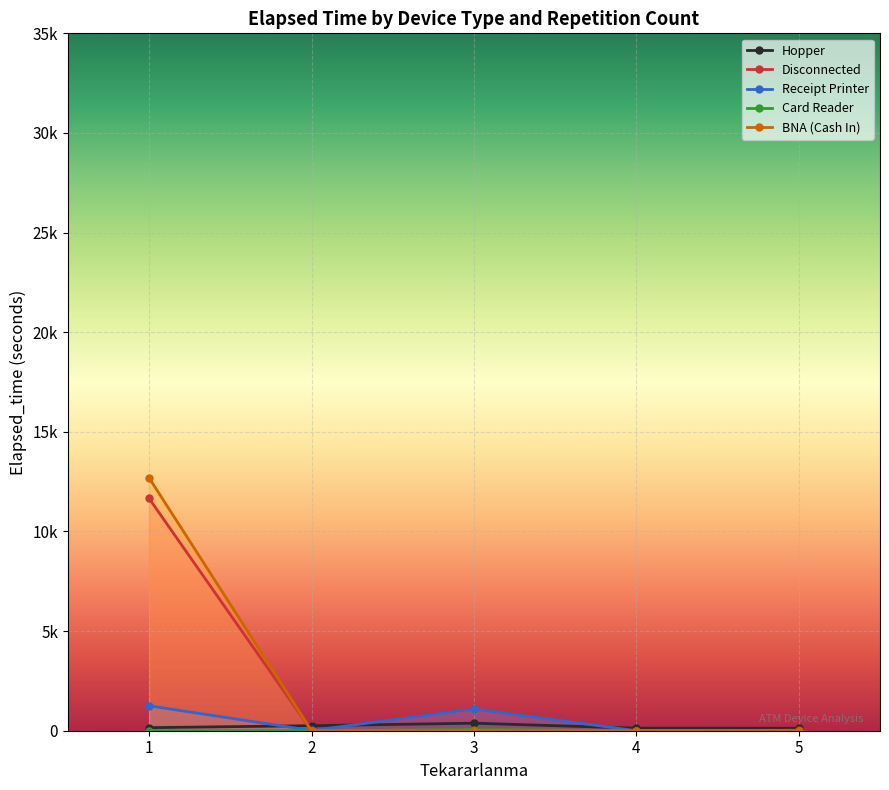

At which label does Hopper reach its minimum?

5